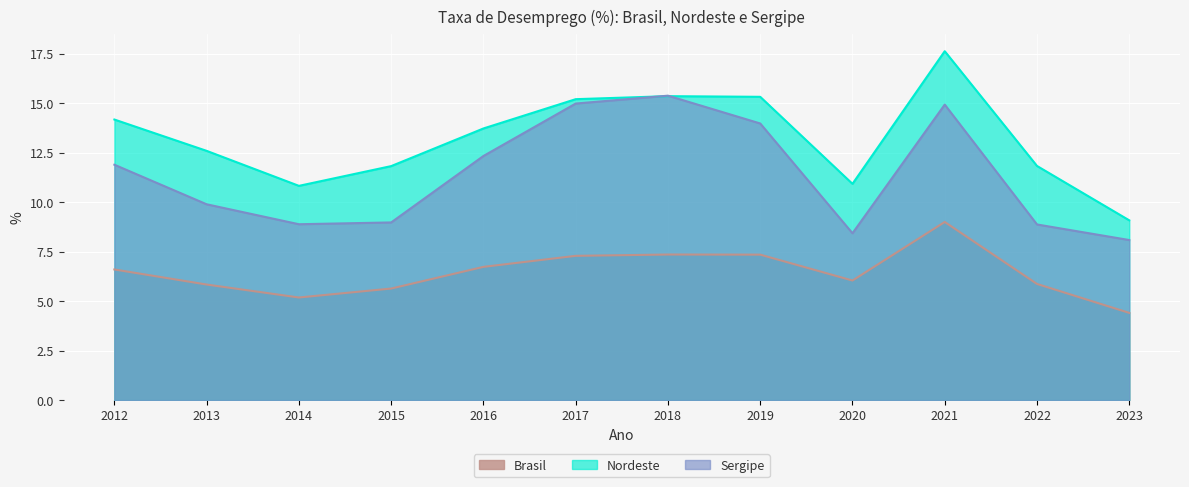

What is the value of the Nordeste point at the 8th from the left?

15.3